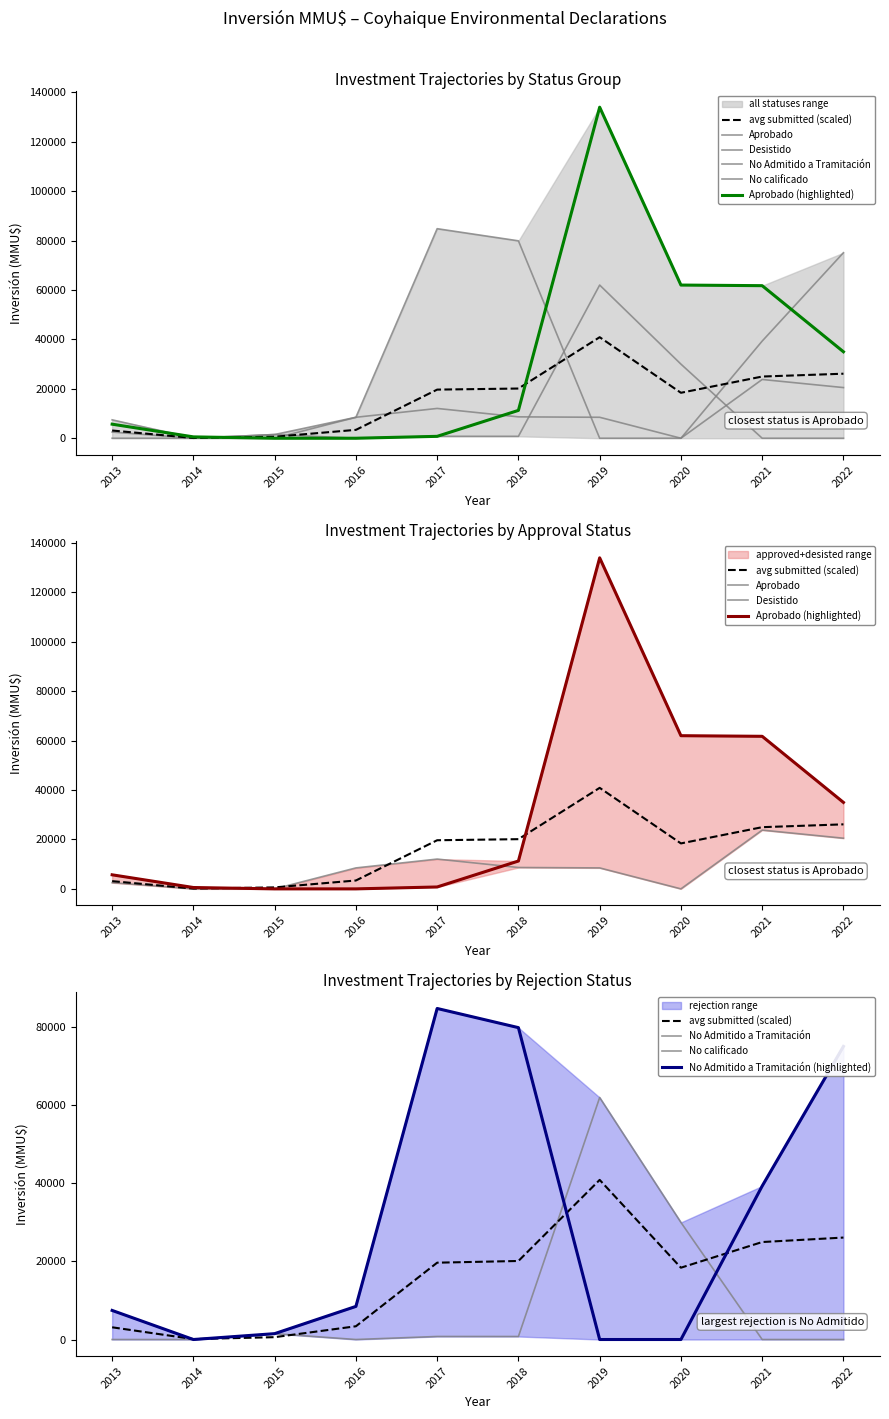

What is the difference between the No calificado values at 2014 and 2015?

1500